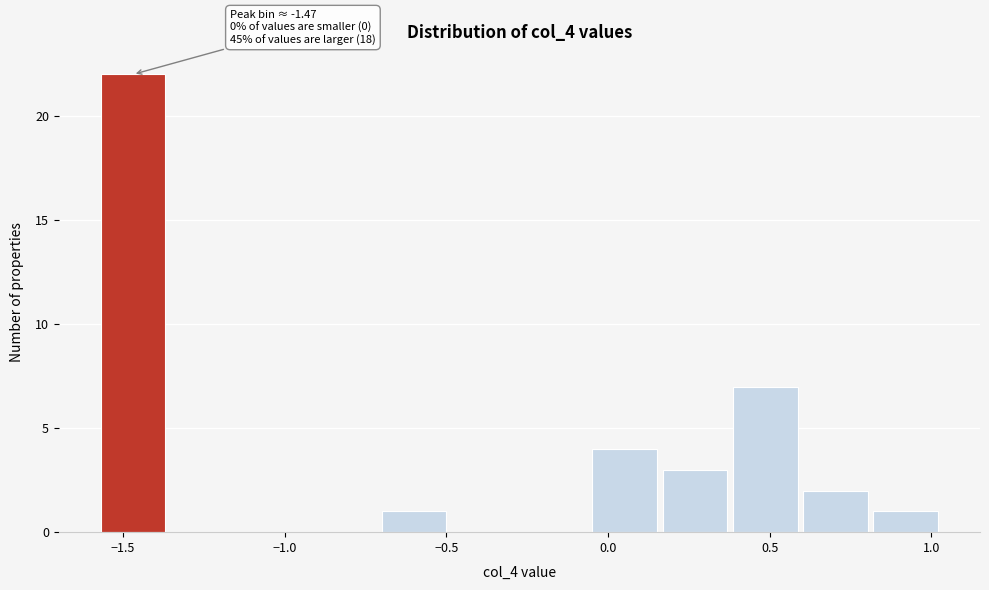

Over which range of the x-axis is the bar tallest?

-1.60 to -1.35